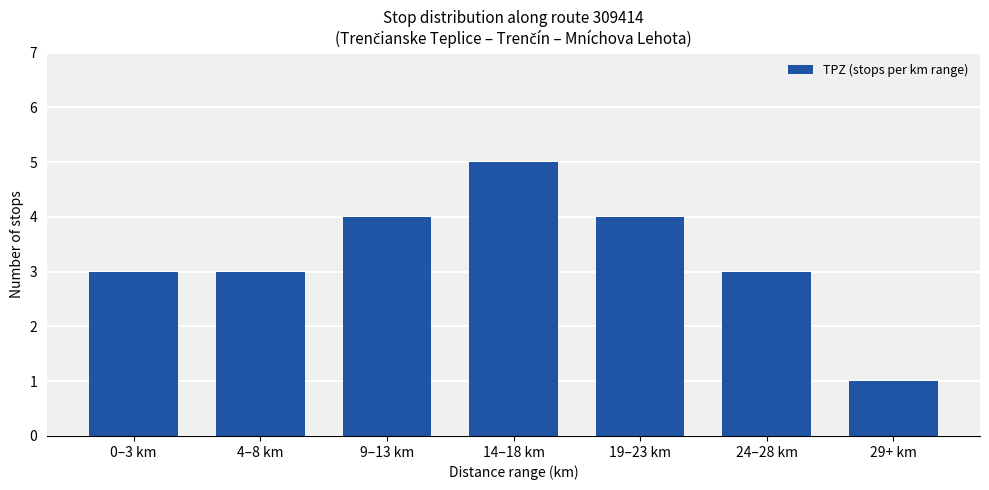

What is the ratio of the value at 19–23 km to the value at 0–3 km?

1.3